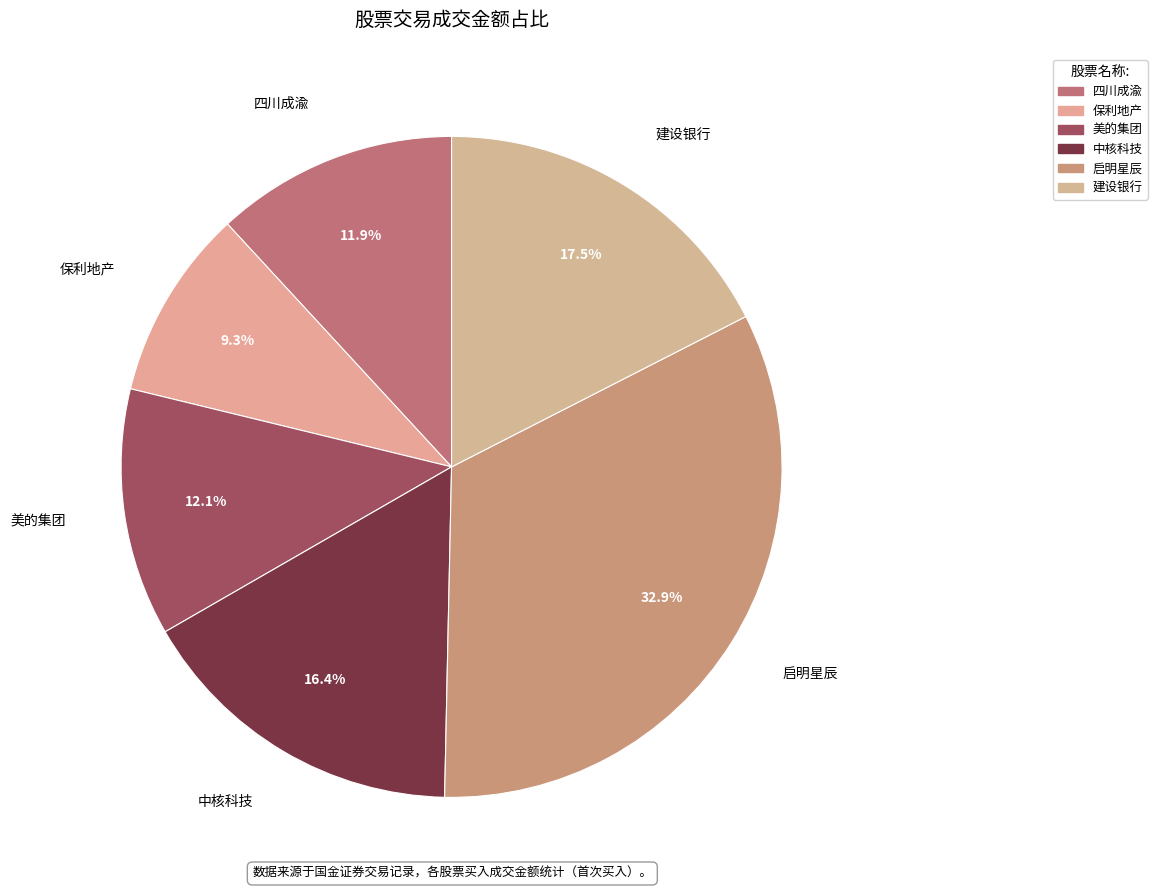

How many segments does this pie chart have?

6